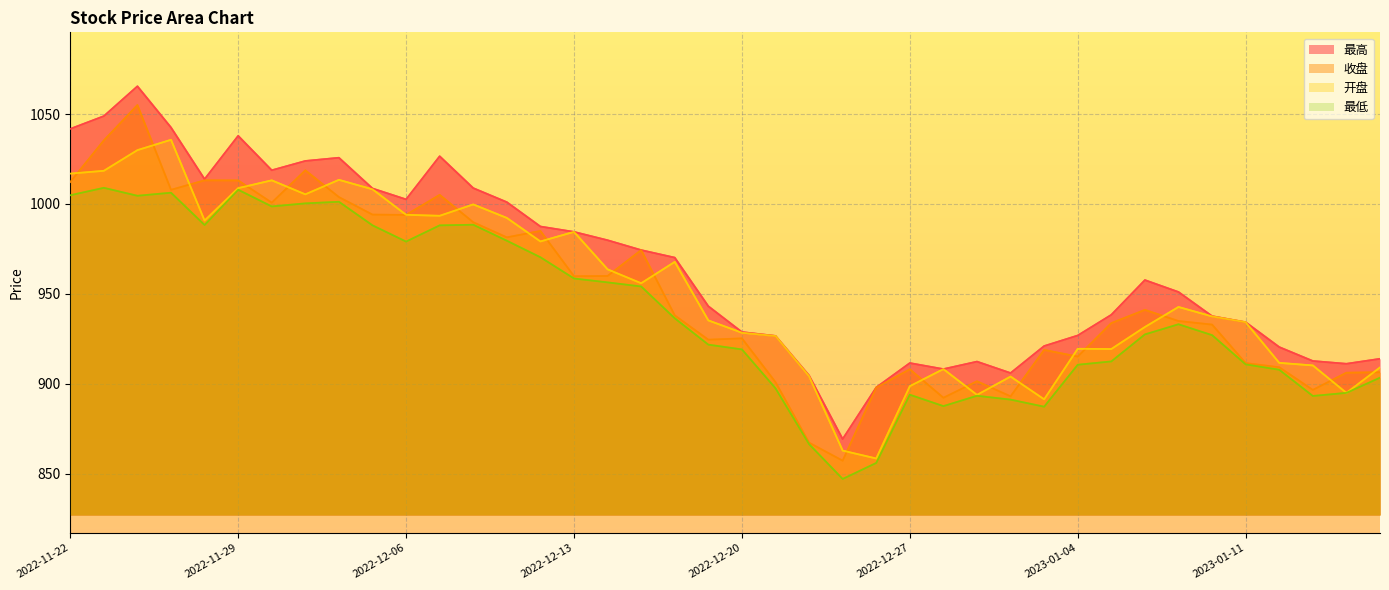

At how many categories does at least one series exceed 893?

39